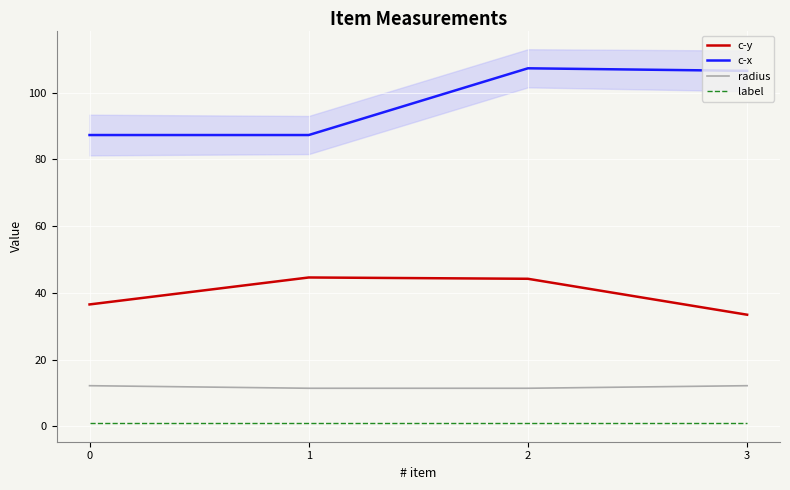

What is the total value across all series at 0?

137.0